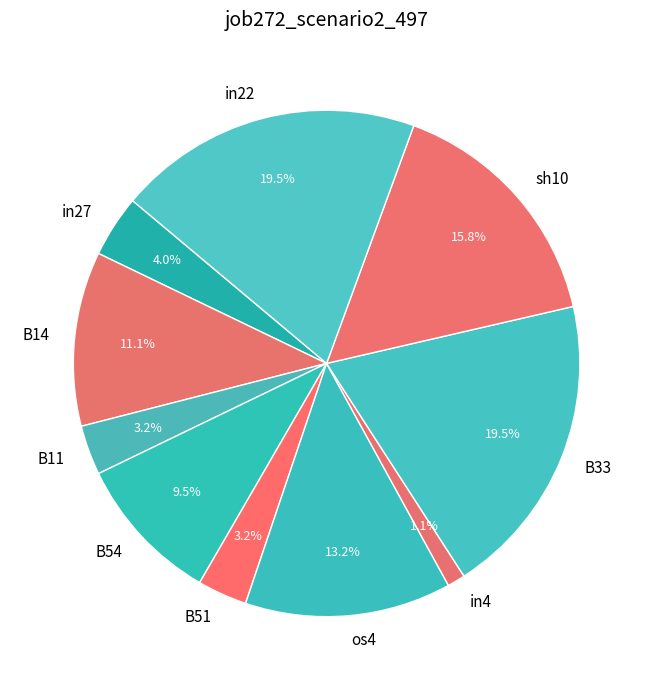

How many slices are in this pie chart?

10